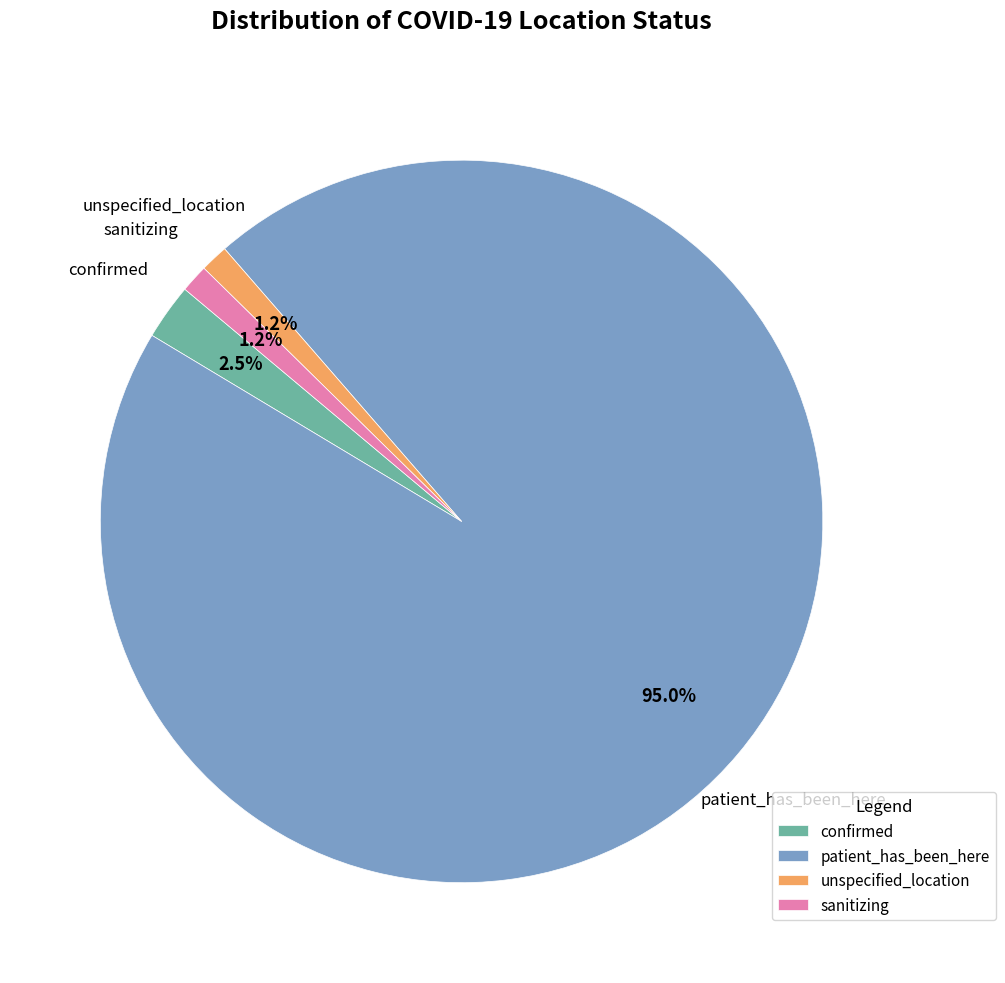

How many slices are in this pie chart?

4